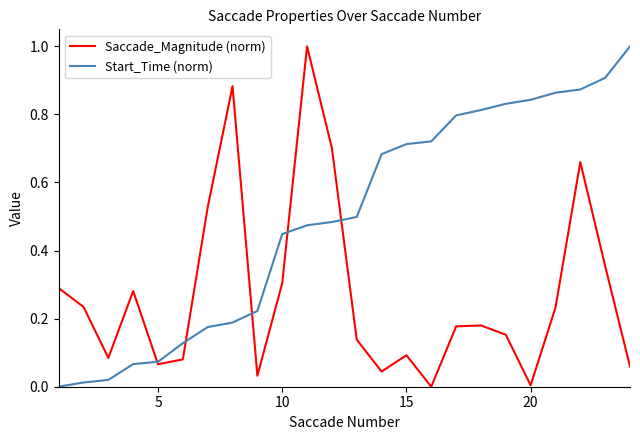

Which series has the largest total across all categories?

Start_Time (norm)